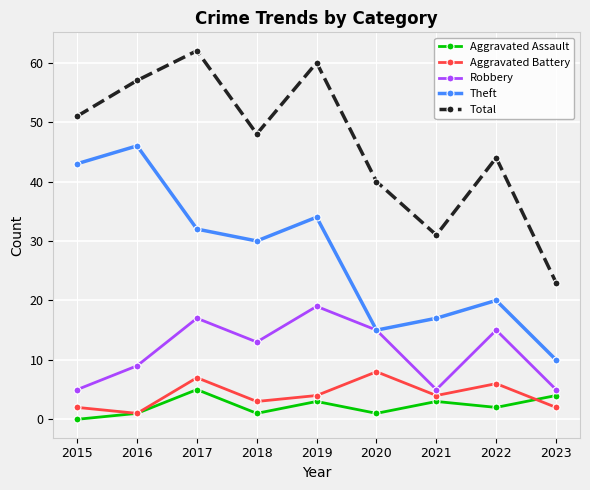

Is it true that Total equals 51 at 2015?

True